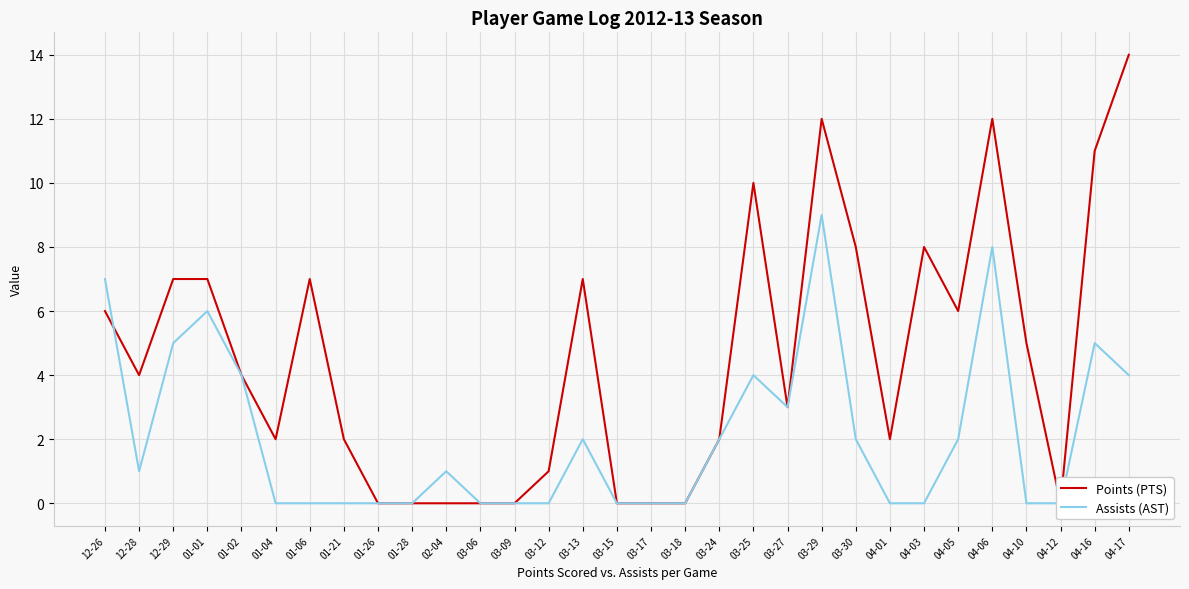

How many times do Points (PTS) and Assists (AST) cross each other?

1